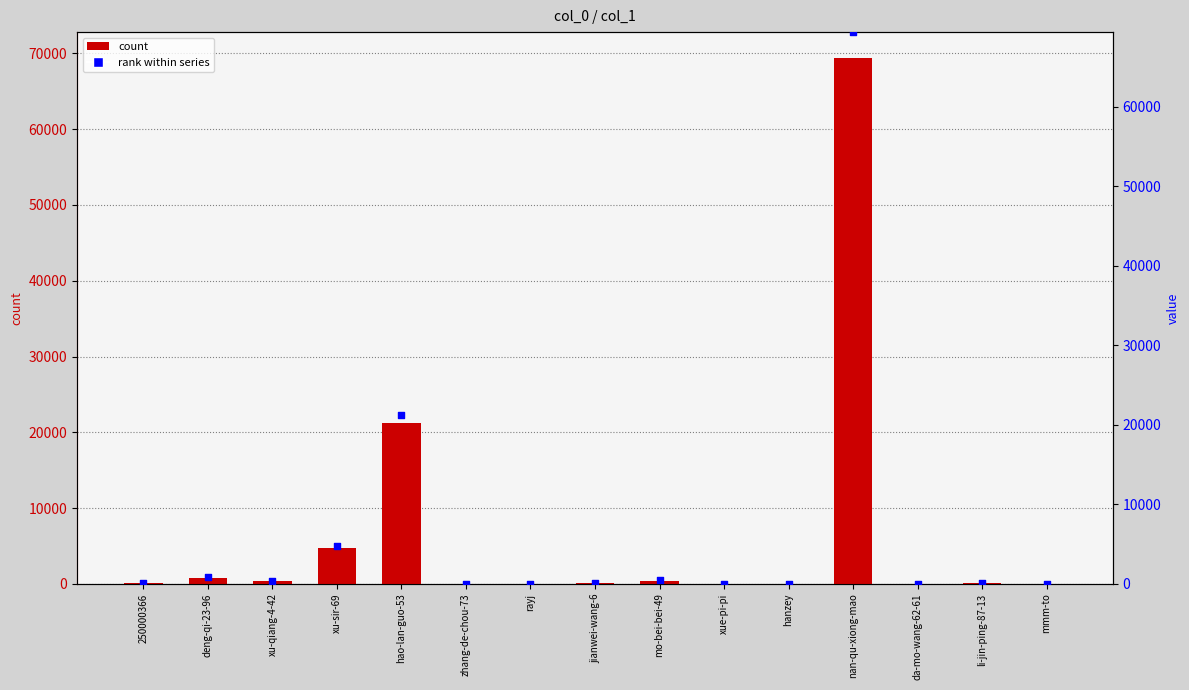

Is the value of rank within series at zhang-de-chou-73 greater than the value of col_1 at xu-qiang-4-42?

No